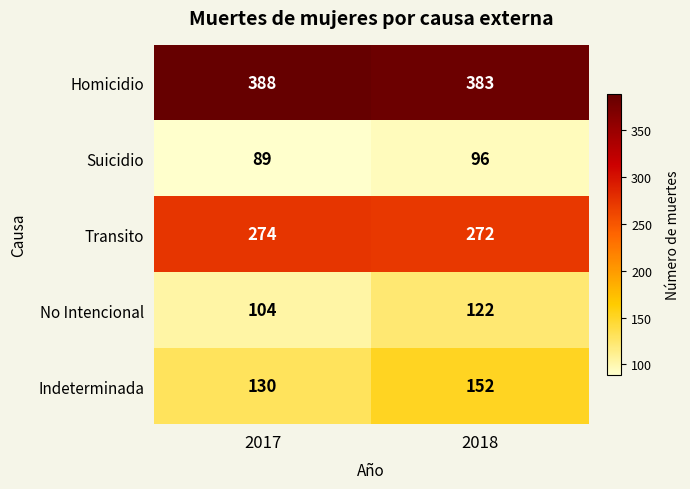

The value of Indeterminada at 2018 is 90. True or false?

False